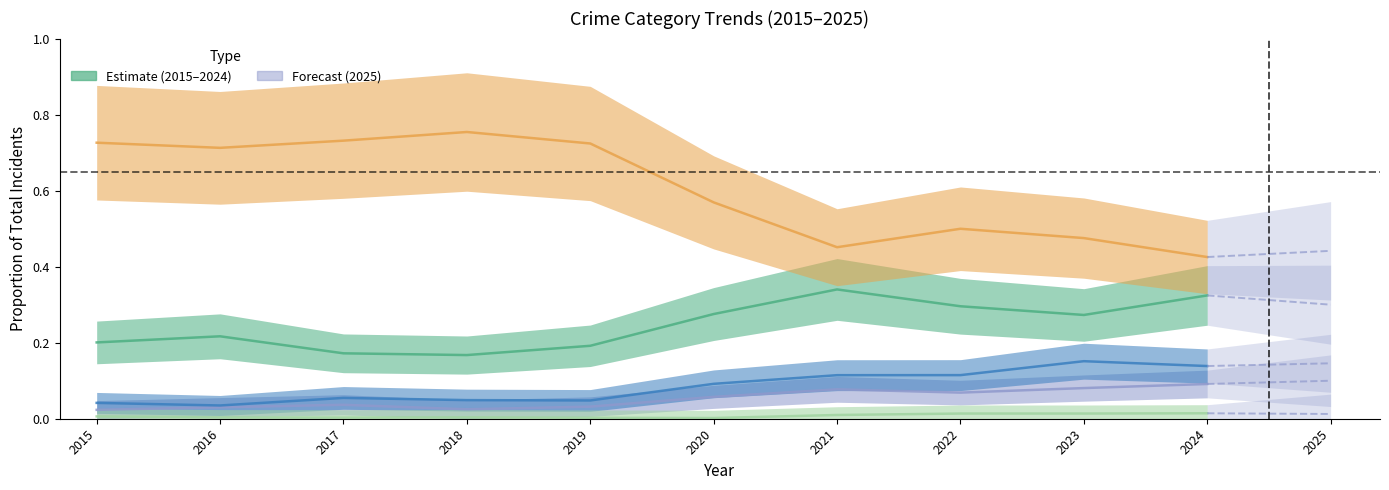

Reading left to right, extract all data points from this chart.

Robbery: 2015=0.2	2016=0.2	2017=0.2	2018=0.2	2019=0.2	2020=0.3	2021=0.3	2022=0.3	2023=0.3	2024=0.3
Theft: 2015=0.7	2016=0.7	2017=0.7	2018=0.8	2019=0.7	2020=0.6	2021=0.5	2022=0.5	2023=0.5	2024=0.4
Aggravated Assault: 2015=0.0	2016=0.0	2017=0.0	2018=0.0	2019=0.0	2020=0.1	2021=0.1	2022=0.1	2023=0.1	2024=0.1
Aggravated Battery: 2015=0.0	2016=0.0	2017=0.1	2018=0.0	2019=0.0	2020=0.1	2021=0.1	2022=0.1	2023=0.2	2024=0.1
Criminal Sexual Assault: 2015=0.0	2016=0.0	2017=0.0	2018=0.0	2019=0.0	2020=0.0	2021=0.0	2022=0.0	2023=0.0	2024=0.0